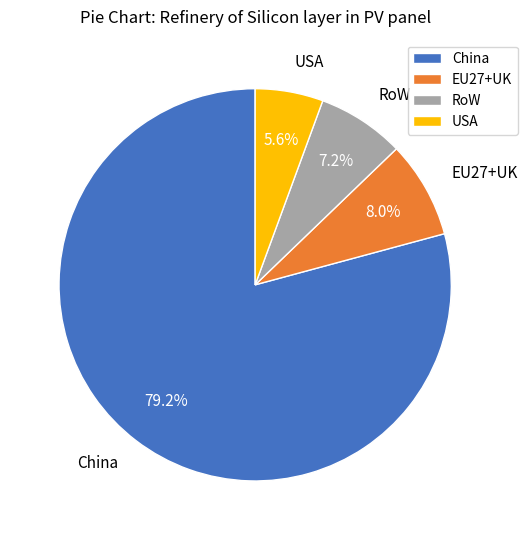

What is the largest slice in the pie chart?

China